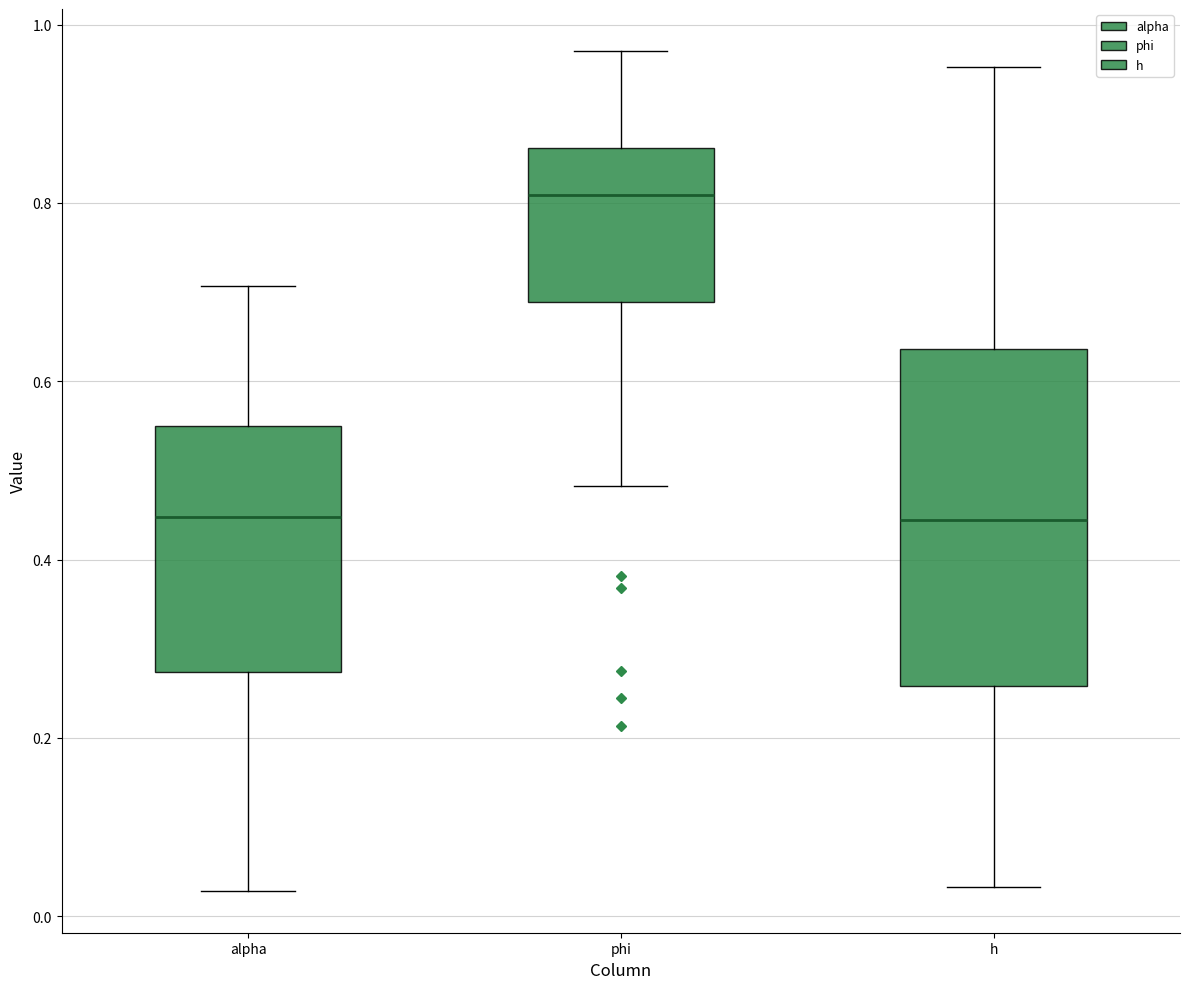

Which box is the tallest, from its lower edge to its upper edge?

h